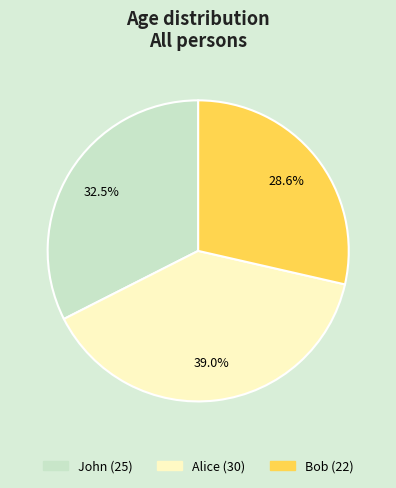

To the nearest percent, what is the average slice percentage?

33%